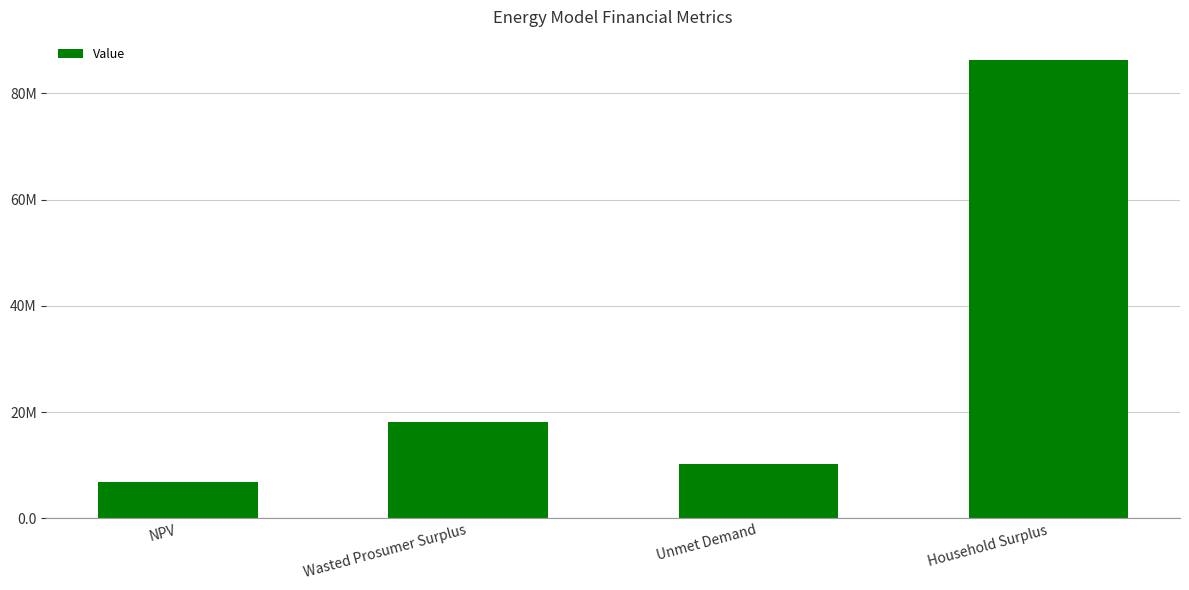

What is the approximate value at NPV?

6924139.6